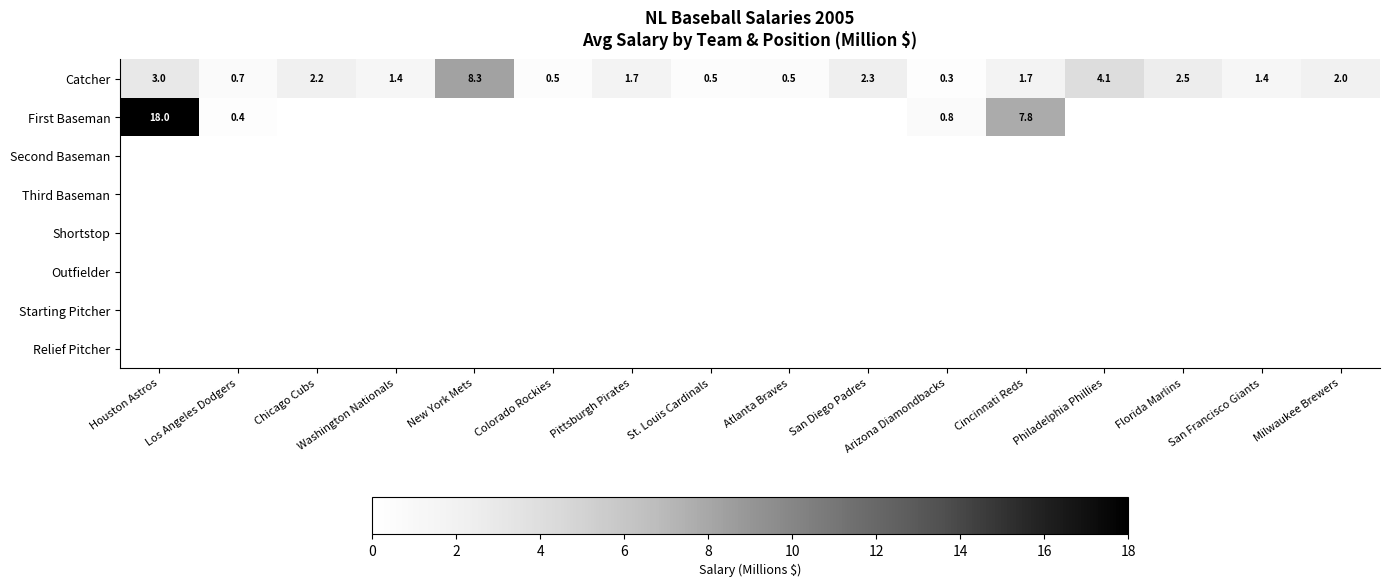

What is the difference between the maximum and minimum values in the Catcher series?

8.0